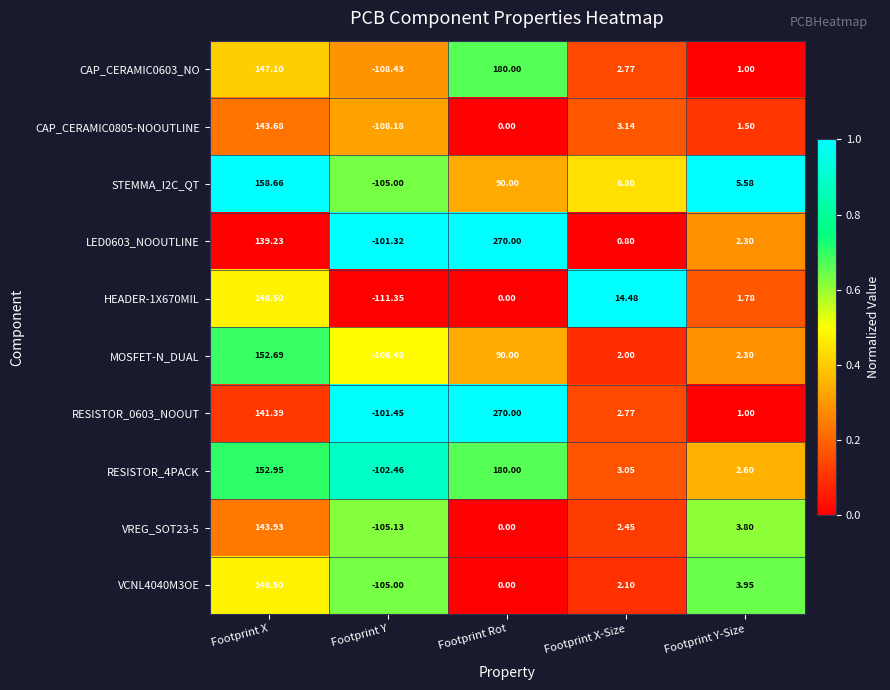

Where is CAP_CERAMIC0805-NOOUTLINE nearest to the value 17?

Footprint X-Size